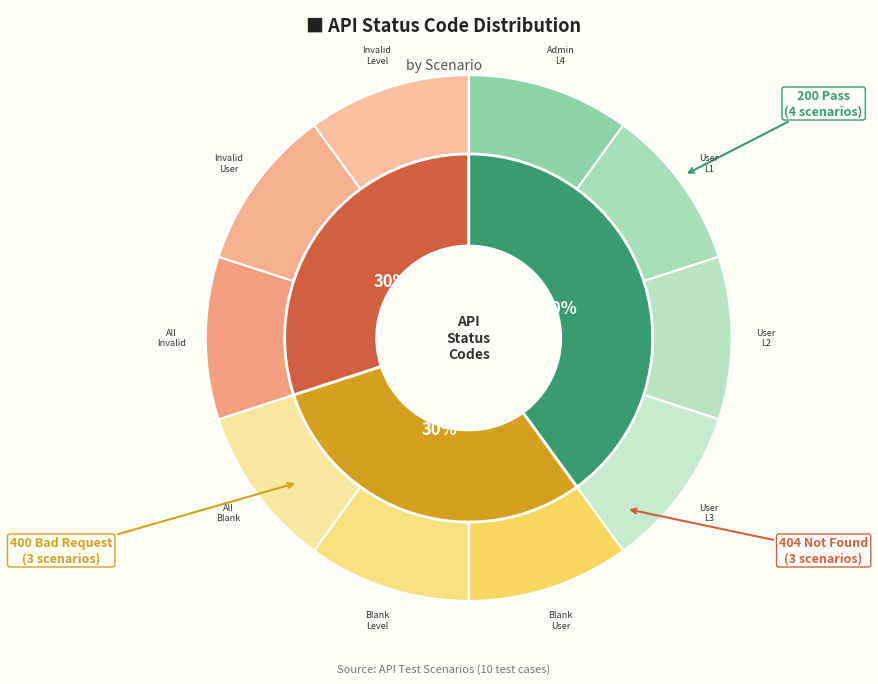

Rank the categories by value from lowest to highest.

200 (L4), 200 (L1), 200 (L2), 200 (L3), 400 (Blank UserId), 400 (Blank Level), 400 (All Blank), 404 (All Invalid), 404 (Invalid UserId), 404 (Invalid Level)